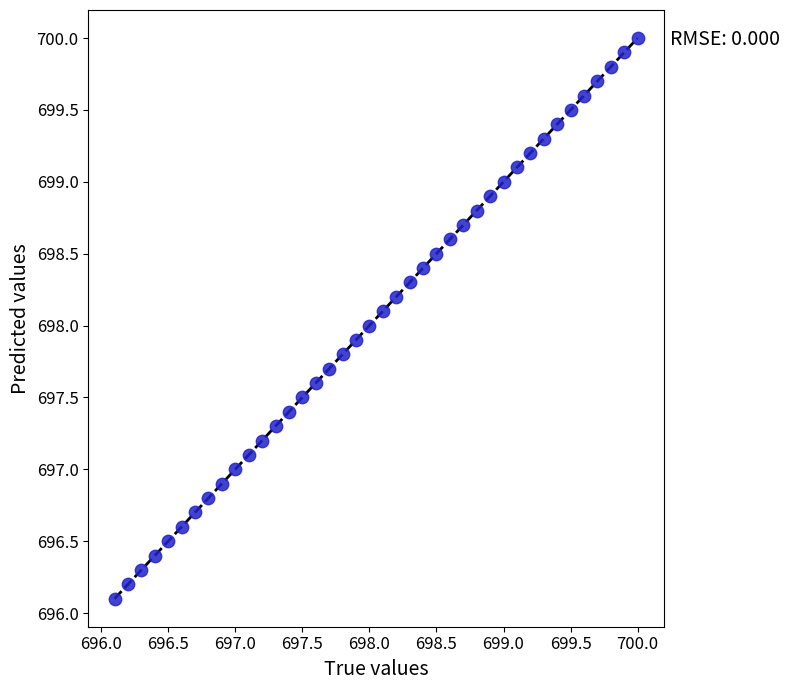

What is the range of X values (max minus min)?

3.9